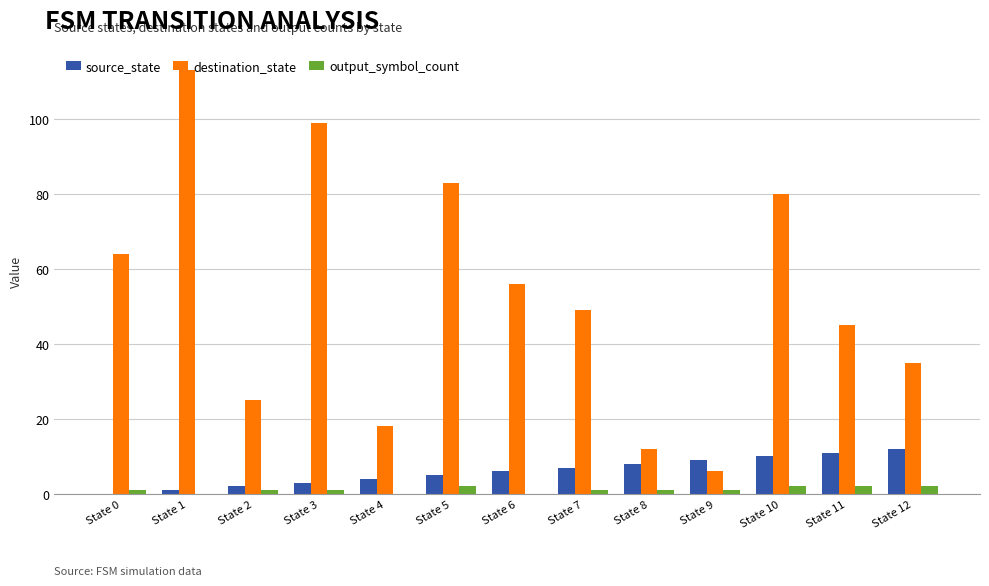

Count the number of data series in this chart.

3